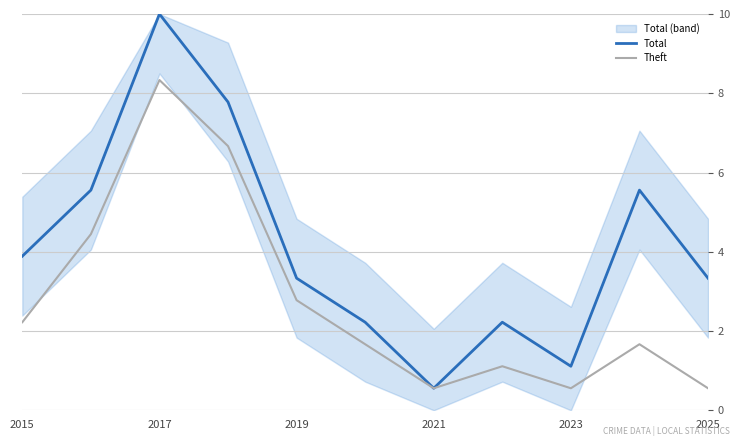

Where is the first local minimum for Total?

2021